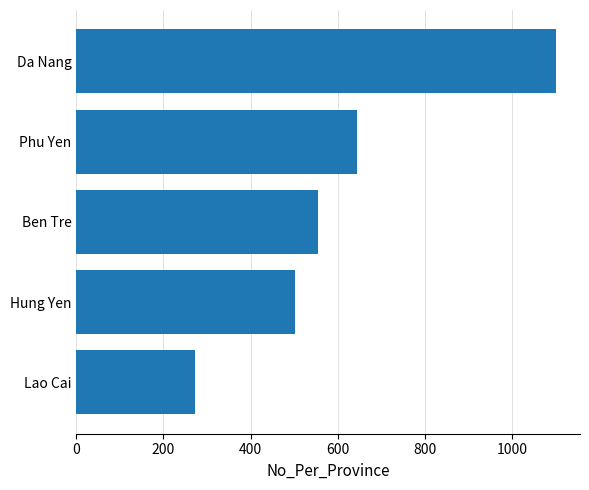

Are the bars grouped side by side (vs. stacked)?

No